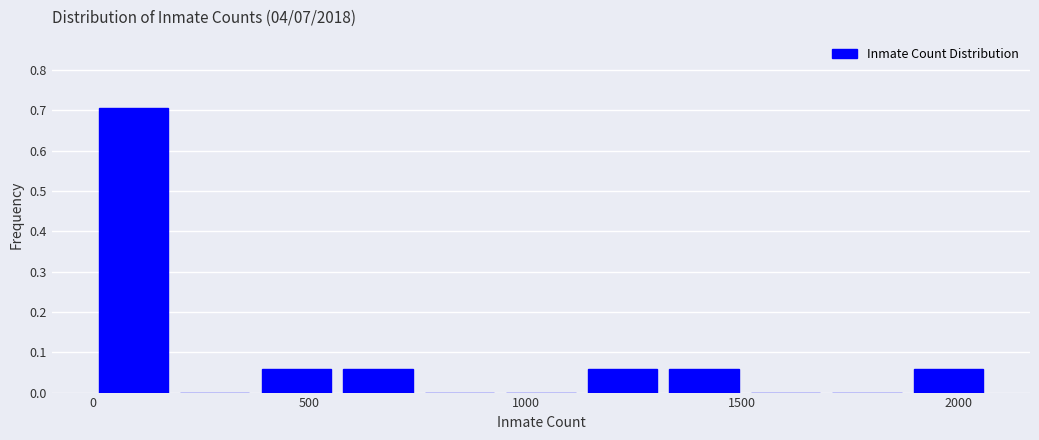

Around what value on the x-axis is the tallest bar? Give the approximate position of its centre, as read against the axis.

100